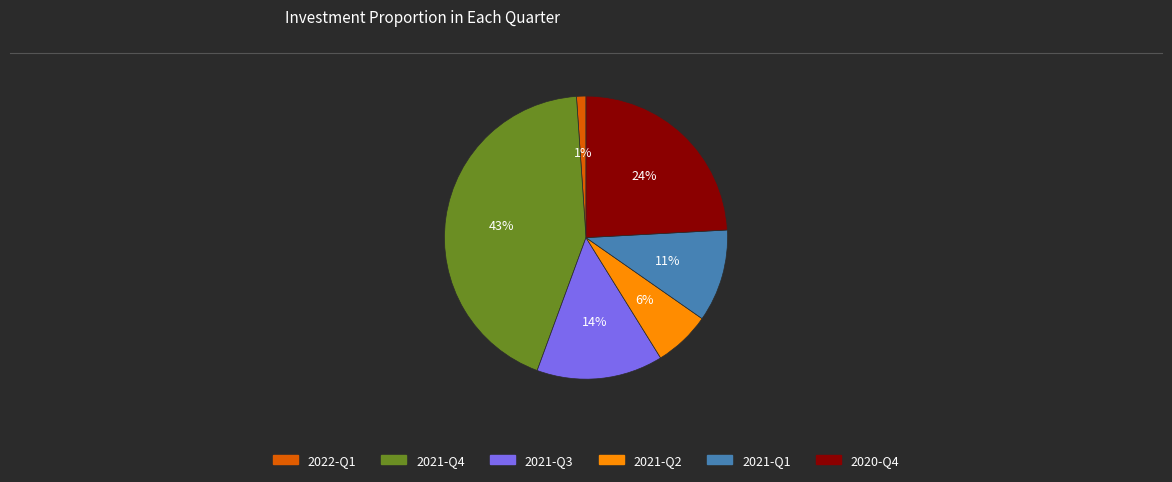

Between 2021-Q4 and 2020-Q4, which is larger?

2021-Q4